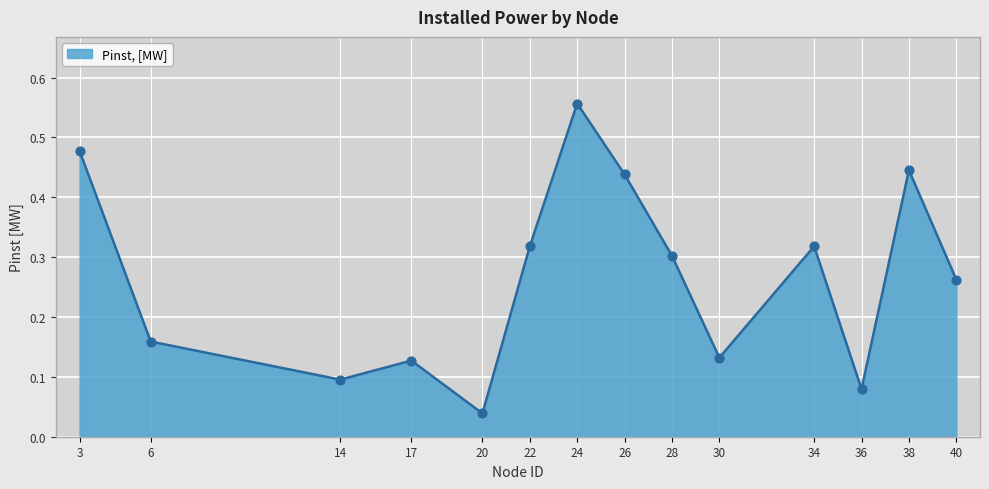

Which has a higher value, 40 or 3?

3